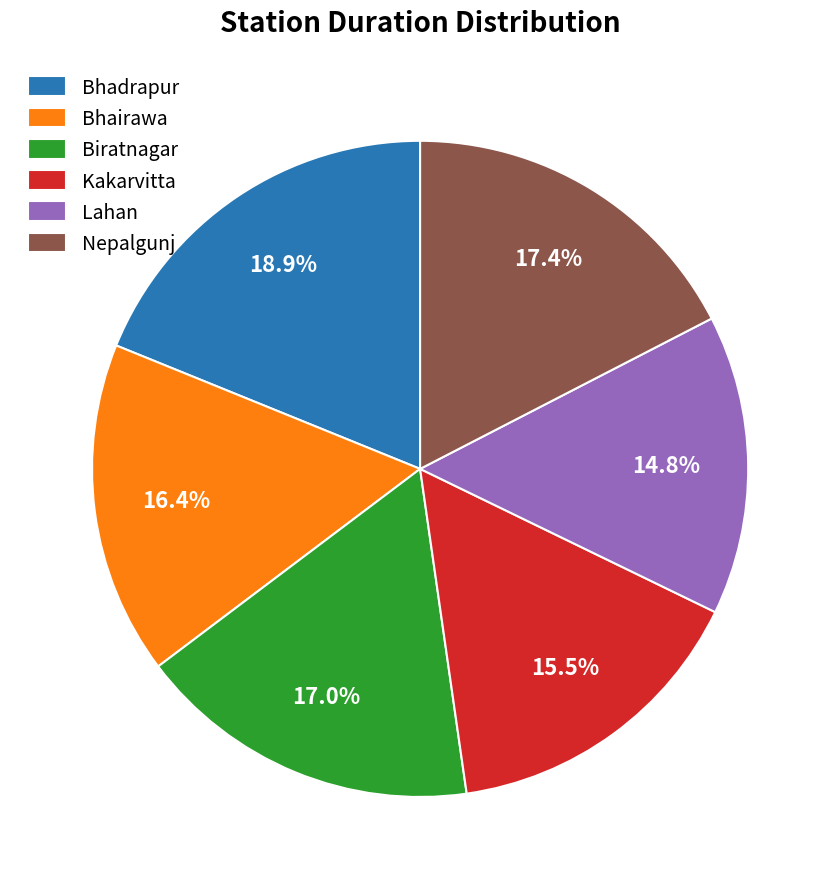

Which category has the smallest portion of the pie?

Lahan